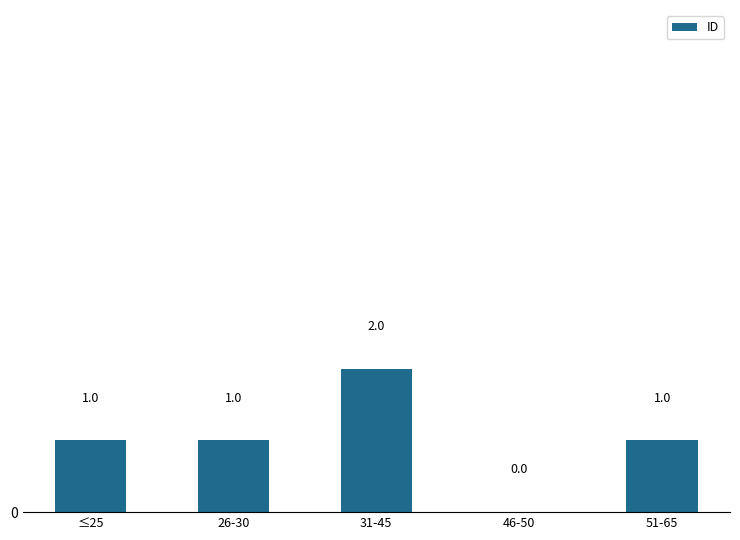

Which label corresponds to the largest value in the chart?

31-45